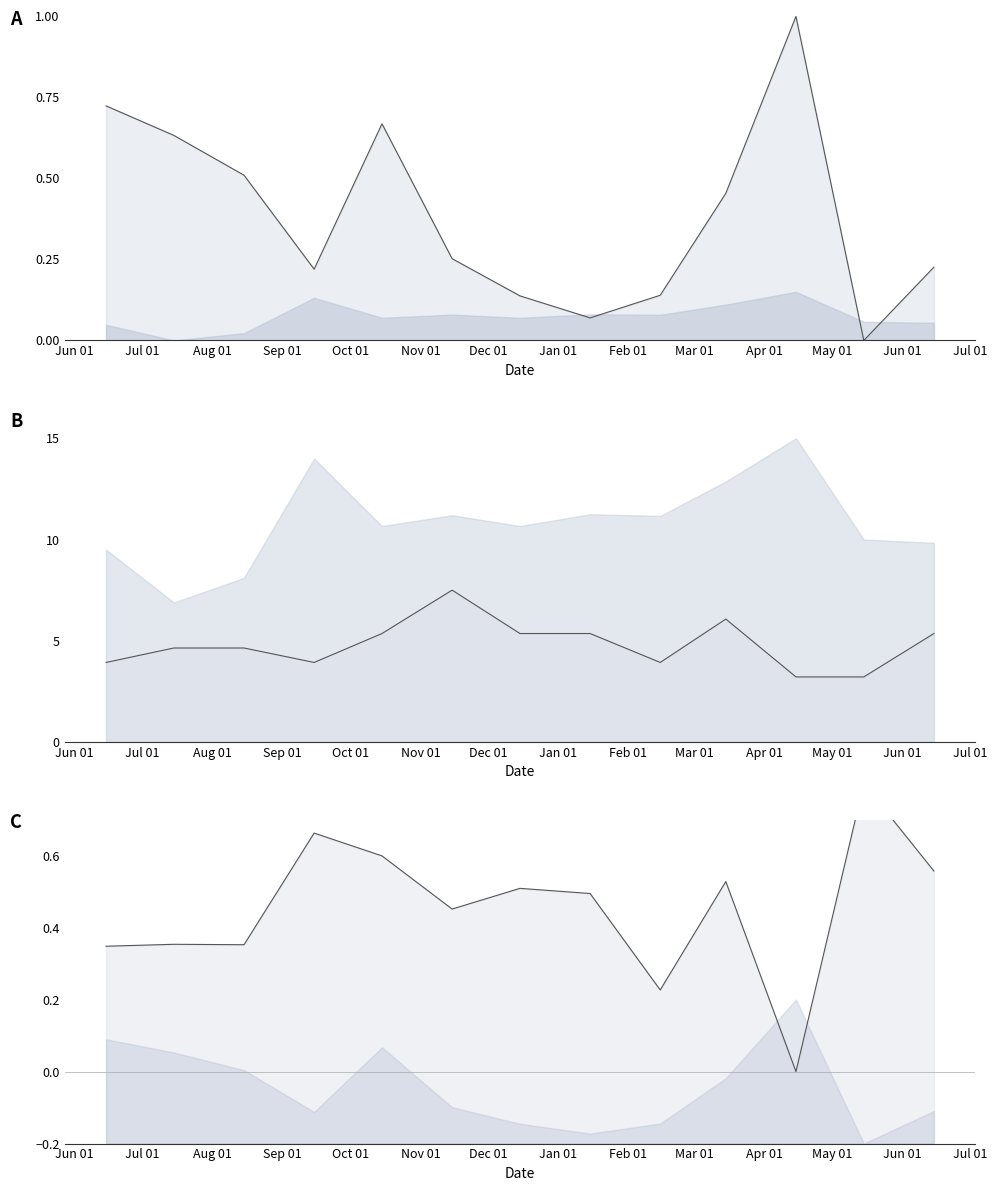

At 2024-03, list the series in order from smallest to largest.

avg_duration, avg_customer_id, count